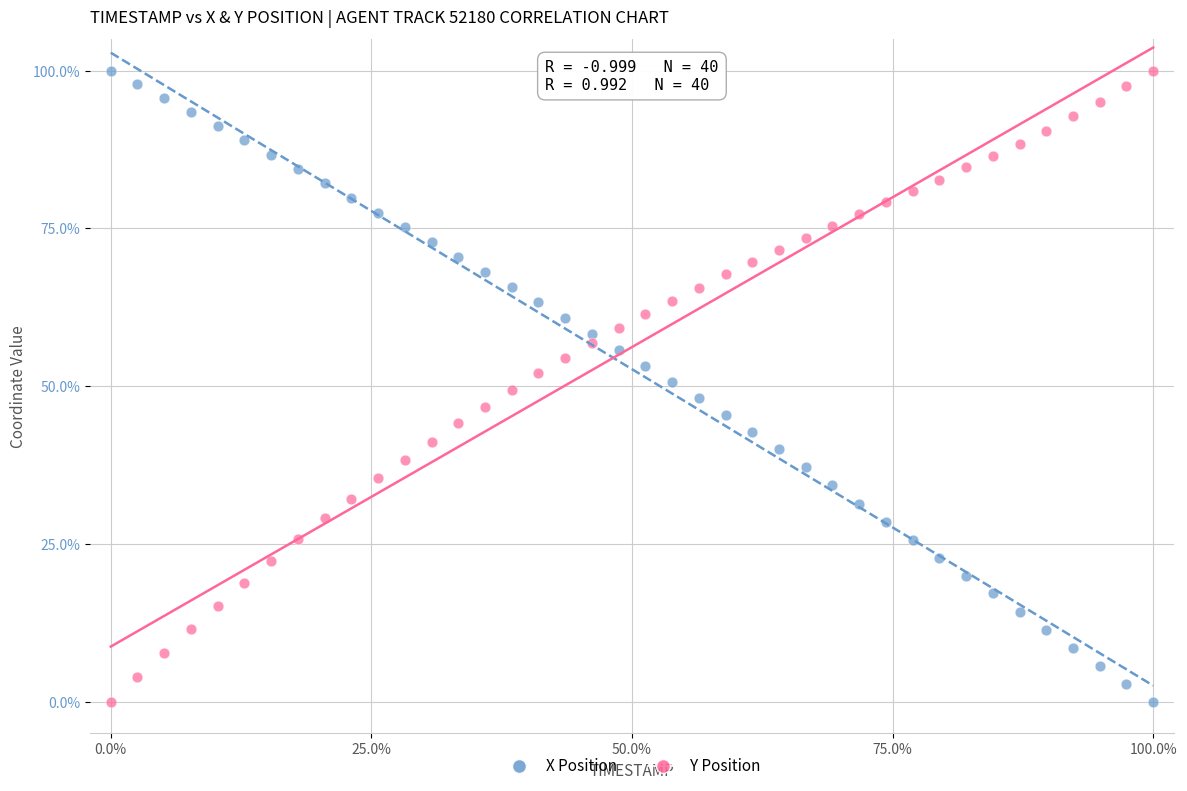

What is the X range (max minus min) for the scatter plot?

100.0